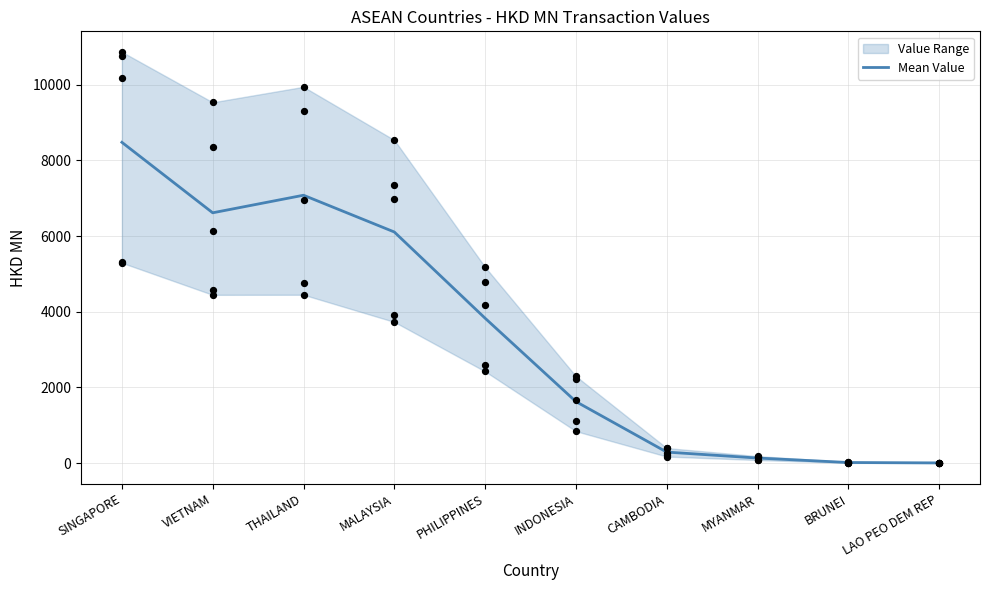

Between MYANMAR and SINGAPORE, which is larger?

SINGAPORE